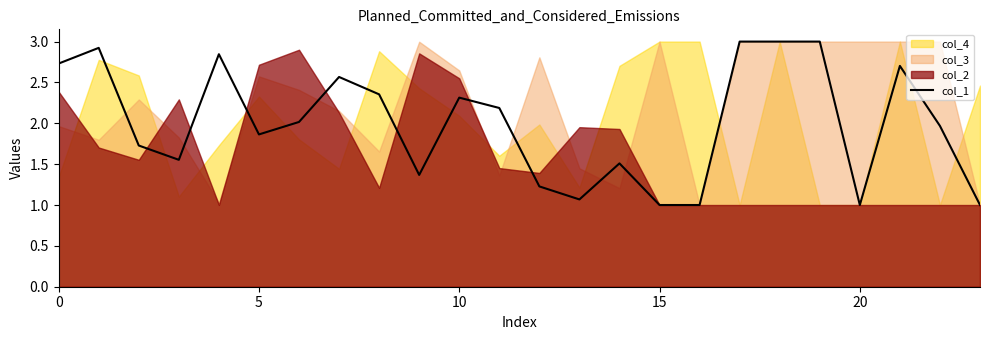

What is the sum of all values?

47.9